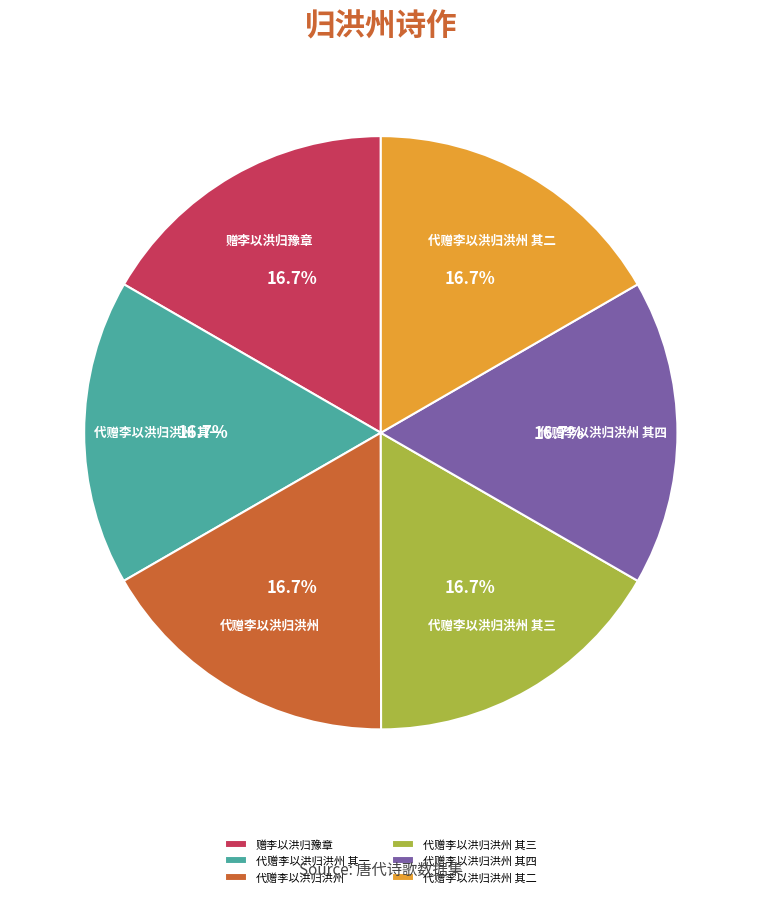

What is the ratio of the value at 代赠李以洪归洪州 其四 to the value at 代赠李以洪归洪州?

1.0